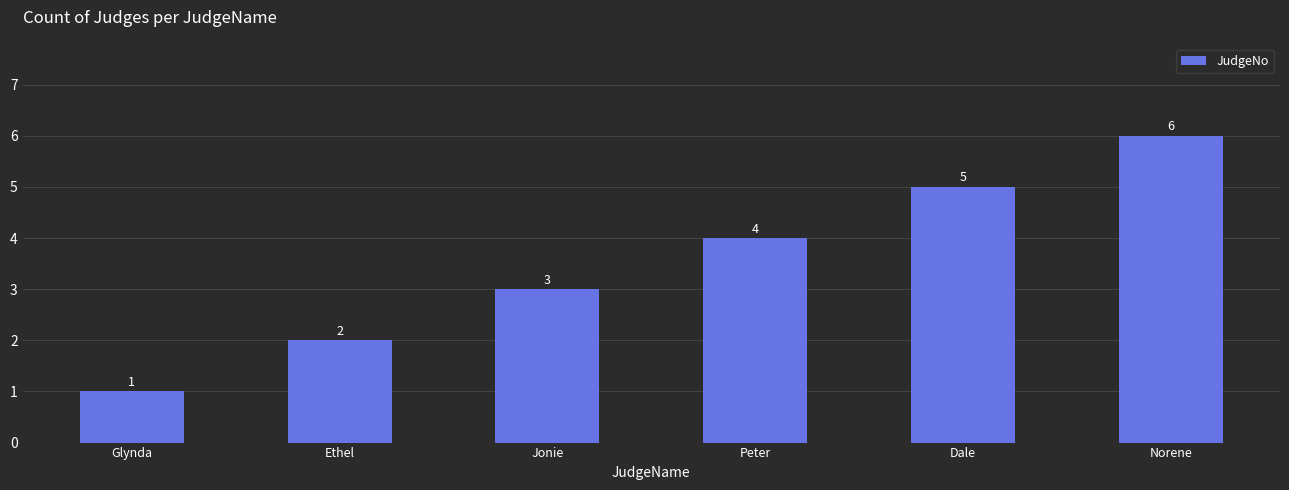

What is the difference between the maximum and second lowest values?

4